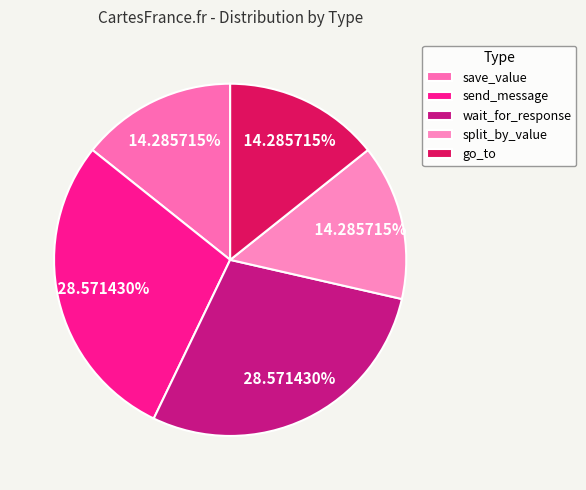

How many segments does this pie chart have?

5